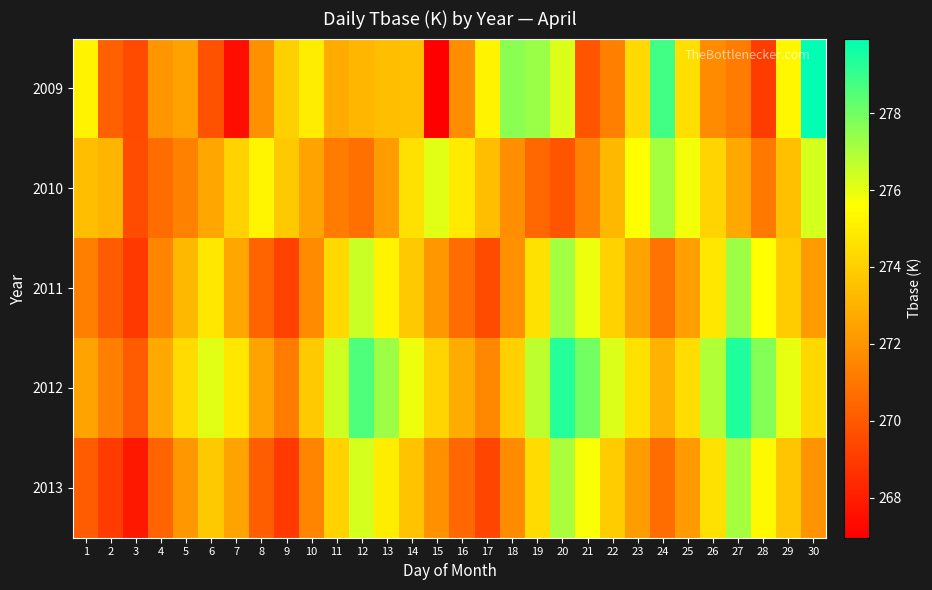

What is the spread (max minus min) of values at 11?

5.2